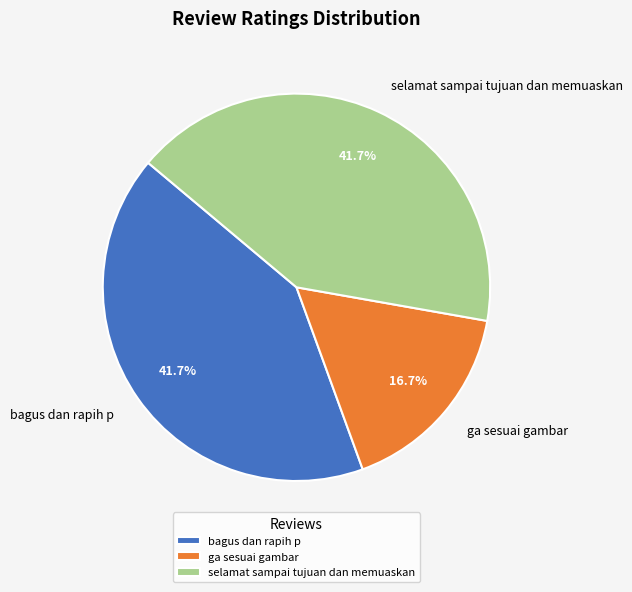

How many slices are in this pie chart?

3